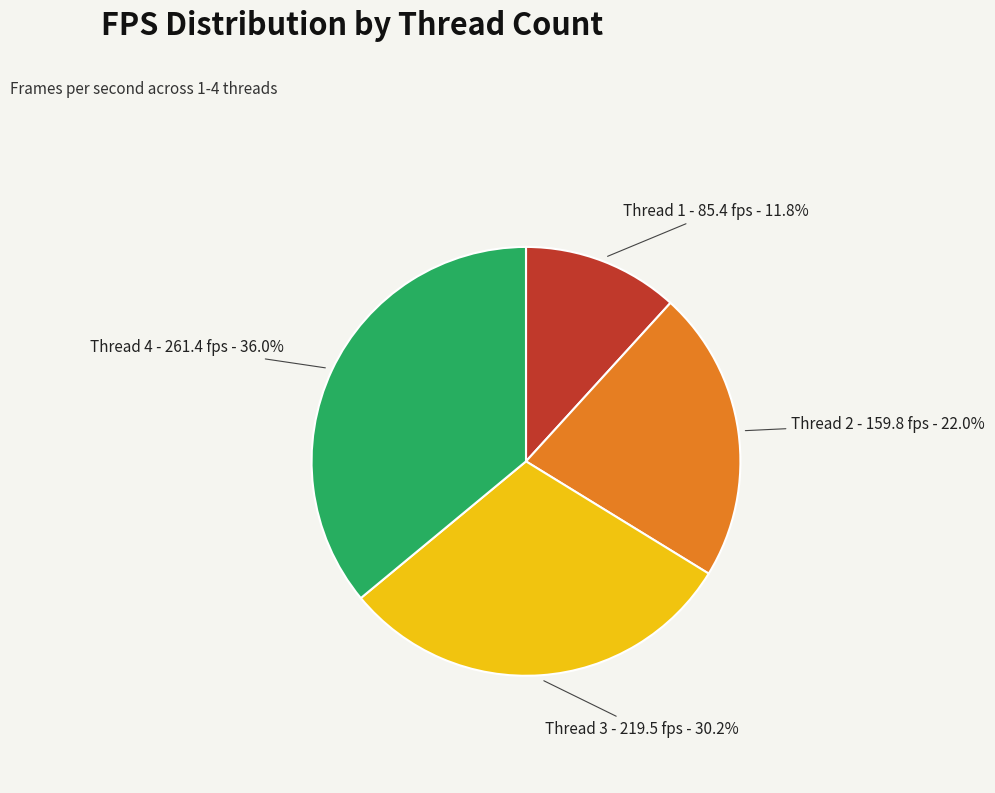

Which has a higher value, Thread 2 or Thread 3?

Thread 3